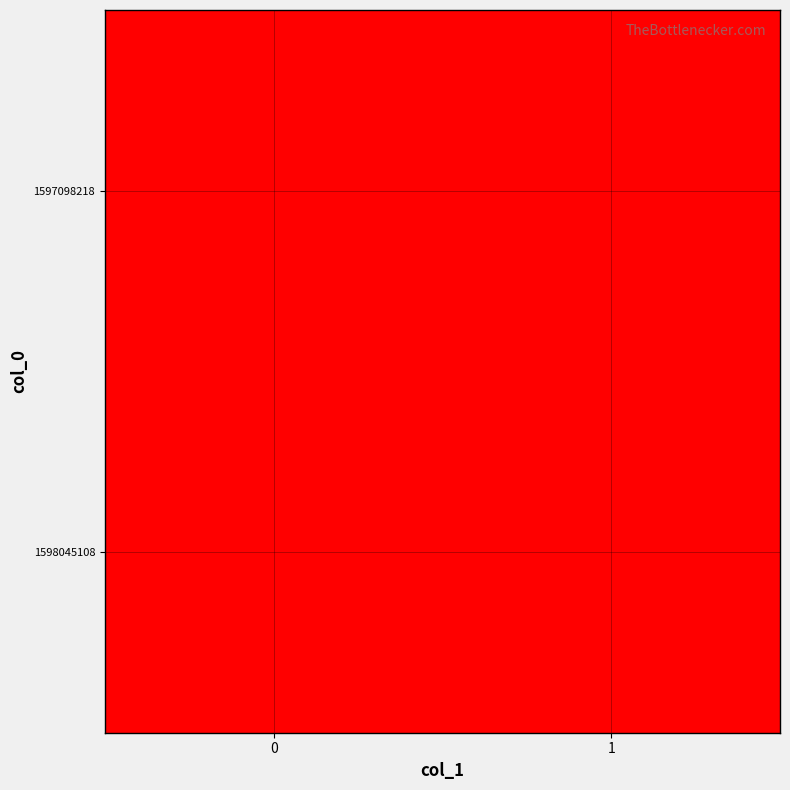

Which series changed the most between 0 and 1?

1598045108